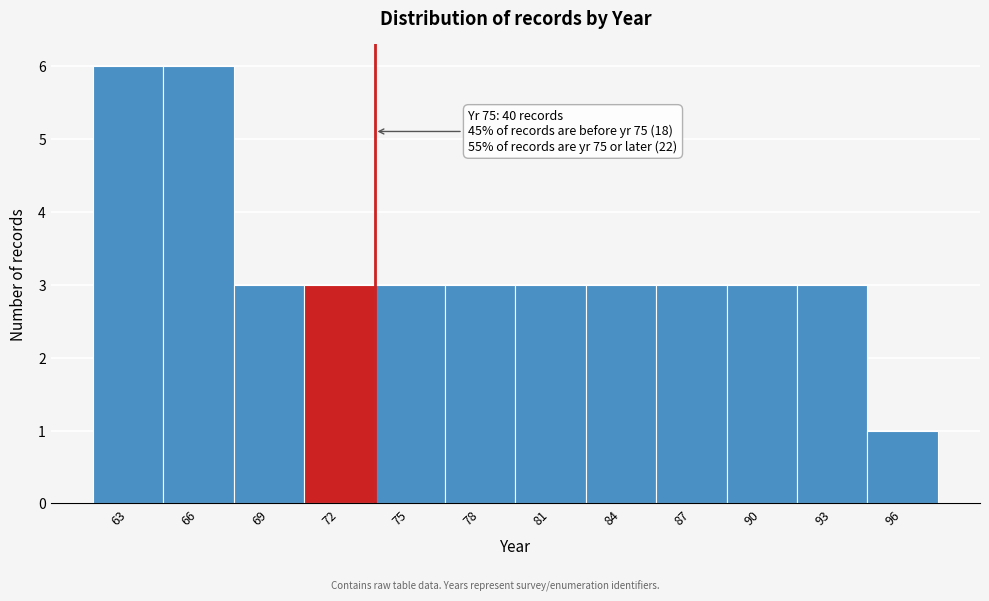

Reading right to left, what are all the values shown in this chart?

96=1	93=3	90=3	87=3	84=3	81=3	78=3	75=3	72=3	69=3	66=6	63=6